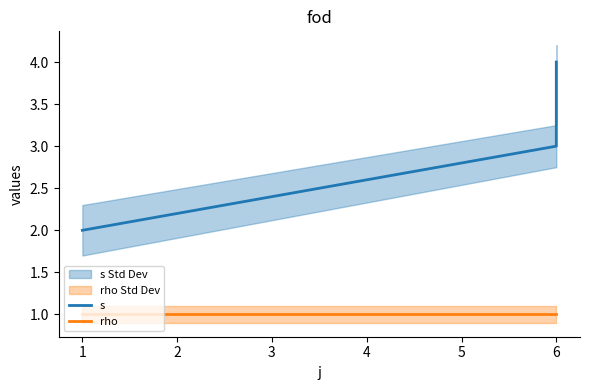

What is the sum of all rho values?

3